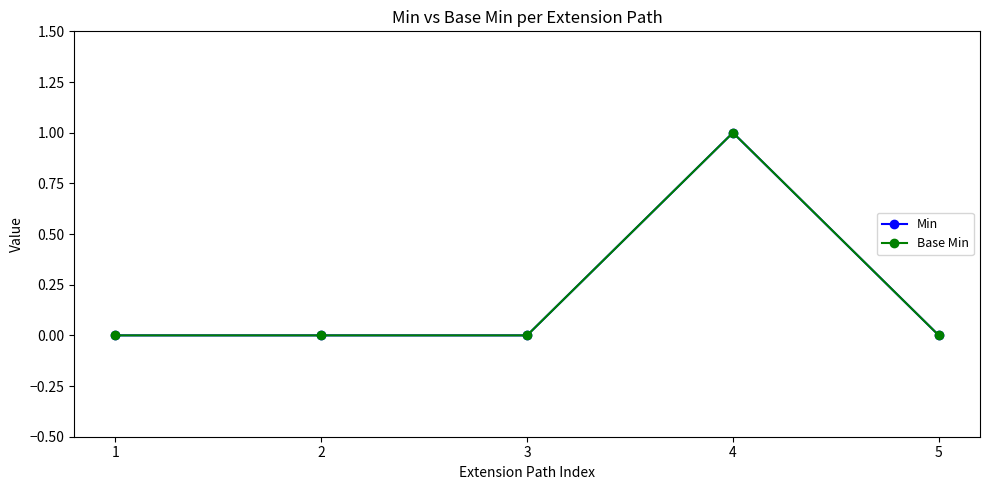

Which category has the lowest value across all series?

1